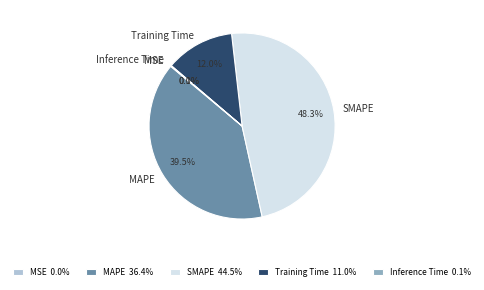

What percentage is NOT represented by MAPE?

60.5%